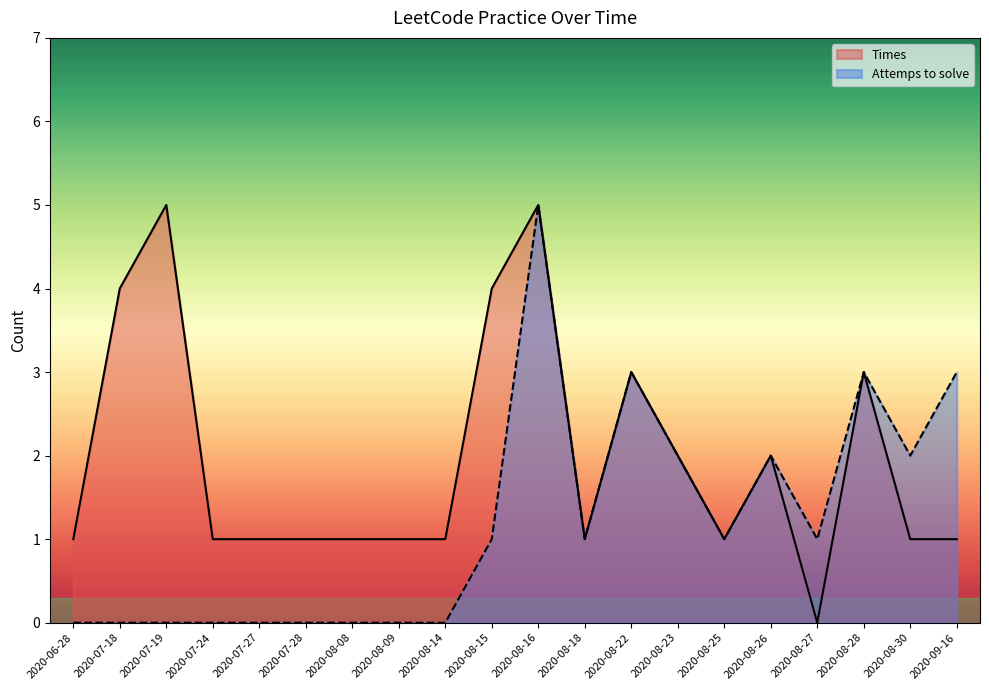

Reading left to right, extract all data points from this chart.

Times: 2020-06-28=1	2020-07-18=4	2020-07-19=5	2020-07-24=1	2020-07-27=1	2020-07-28=1	2020-08-08=1	2020-08-09=1	2020-08-14=1	2020-08-15=4	2020-08-16=5	2020-08-18=1	2020-08-22=3	2020-08-23=2	2020-08-25=1	2020-08-26=2	2020-08-27=0	2020-08-28=3	2020-08-30=1	2020-09-16=1
Attemps to solve: 2020-06-28=0	2020-07-18=0	2020-07-19=0	2020-07-24=0	2020-07-27=0	2020-07-28=0	2020-08-08=0	2020-08-09=0	2020-08-14=0	2020-08-15=1	2020-08-16=5	2020-08-18=1	2020-08-22=3	2020-08-23=2	2020-08-25=1	2020-08-26=2	2020-08-27=1	2020-08-28=3	2020-08-30=2	2020-09-16=3